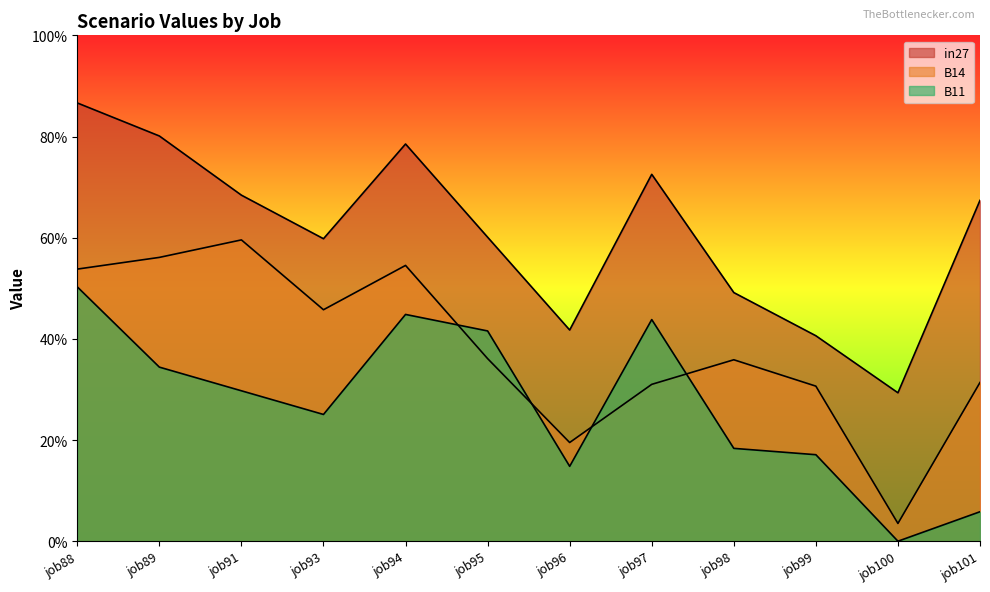

Which series has the largest total across all categories?

in27